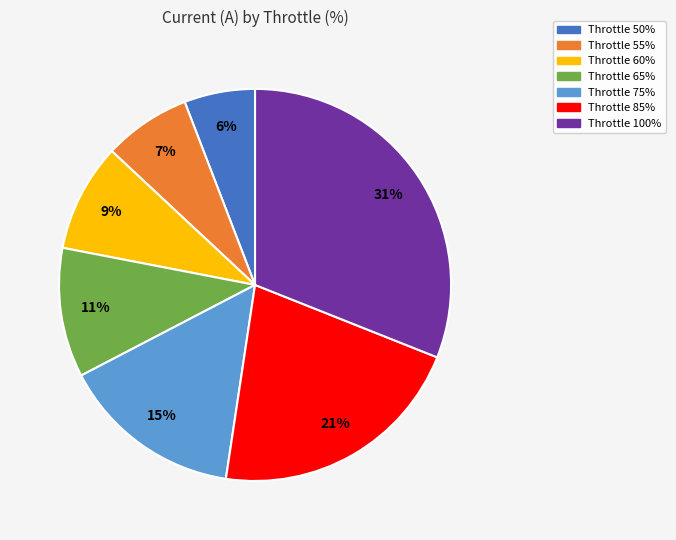

How many slices are in this pie chart?

7